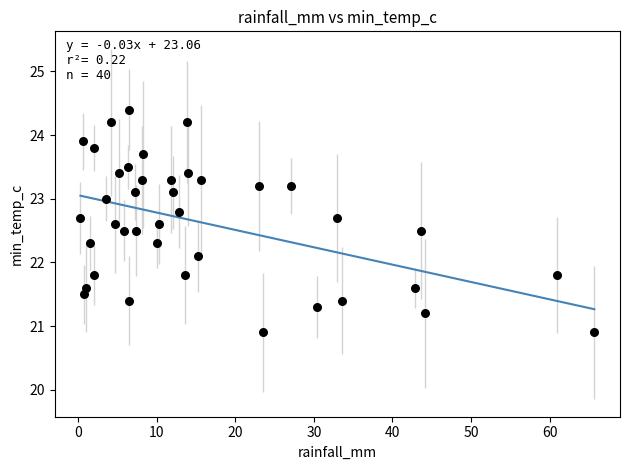

What Y value in the scatter plot is closest to 22?

22.1